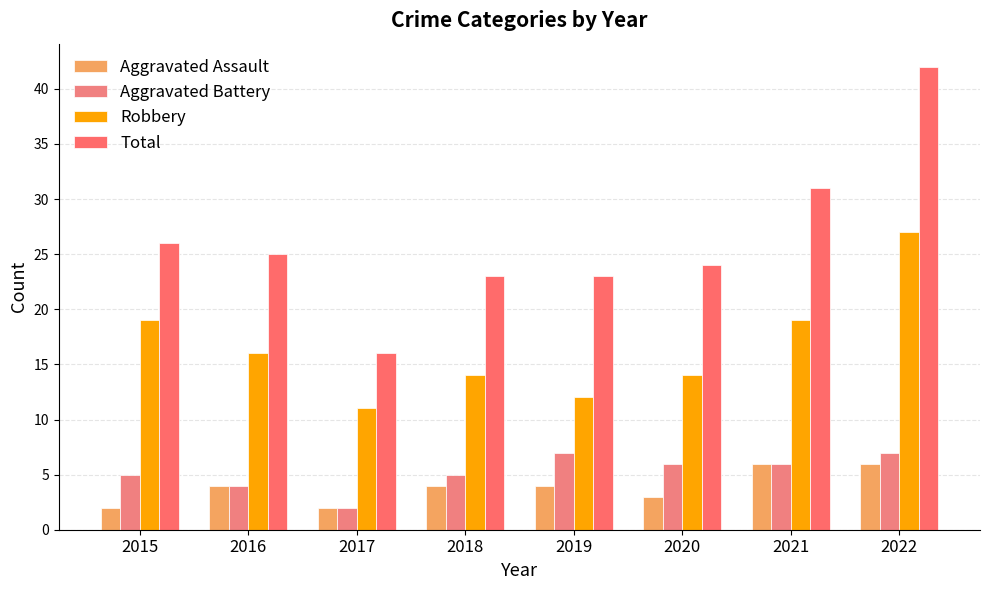

What is the sum of the Total values at 2019 and 2015?

49